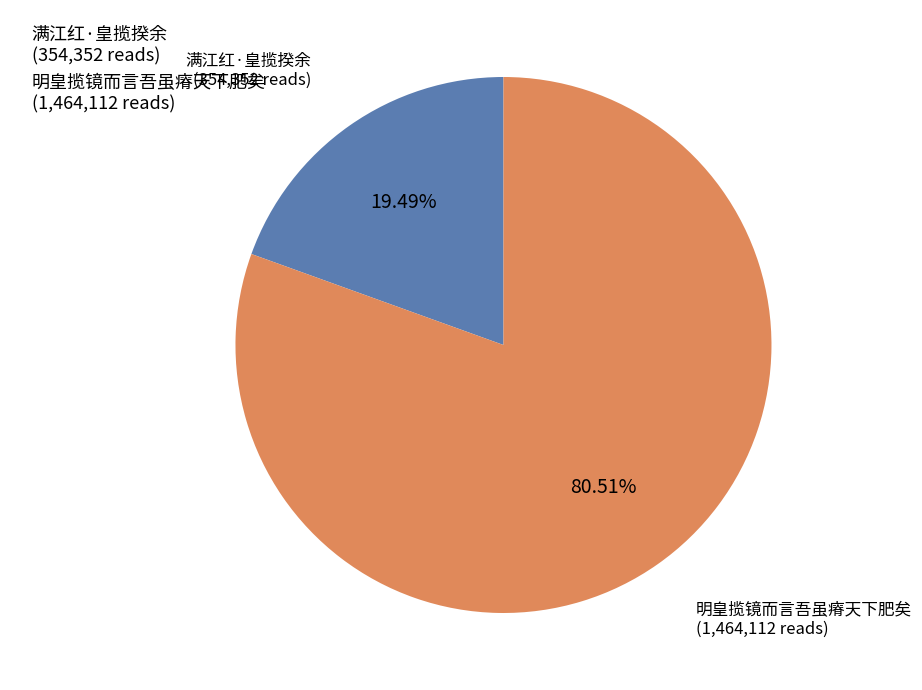

Is the sum of 明皇揽镜而言吾虽瘠天下肥矣 (1,464,112 reads) and 满江红·皇揽揆余 (354,352 reads) greater than half?

Yes